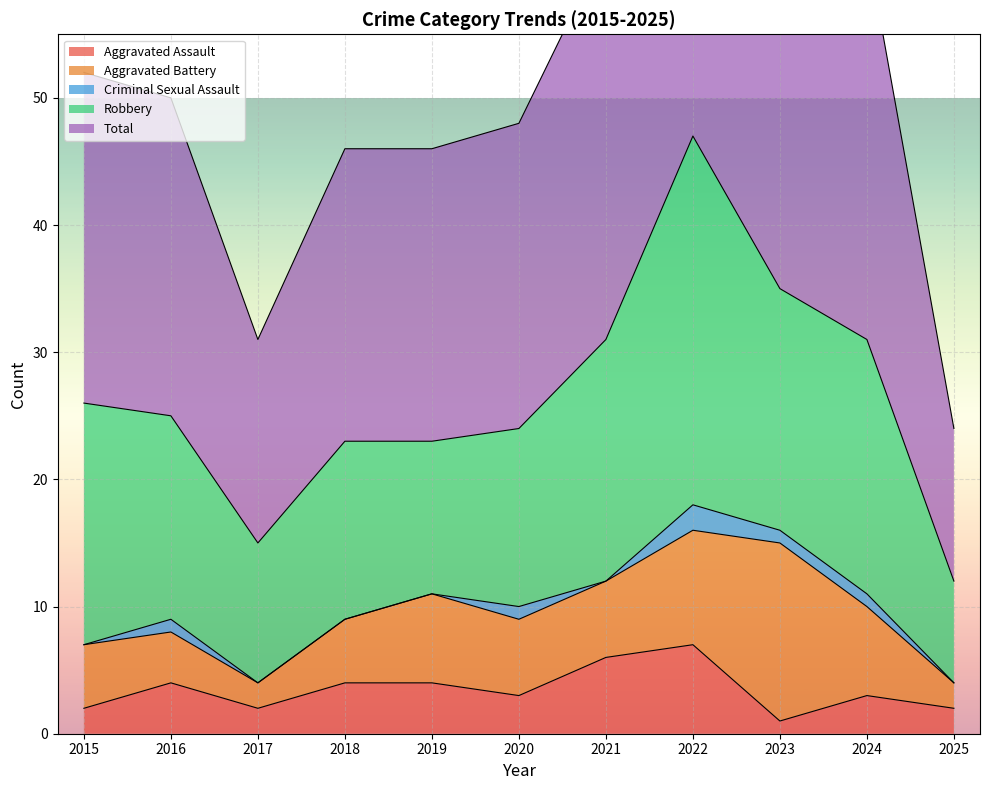

At which label does Aggravated Battery first exceed 6?

2019